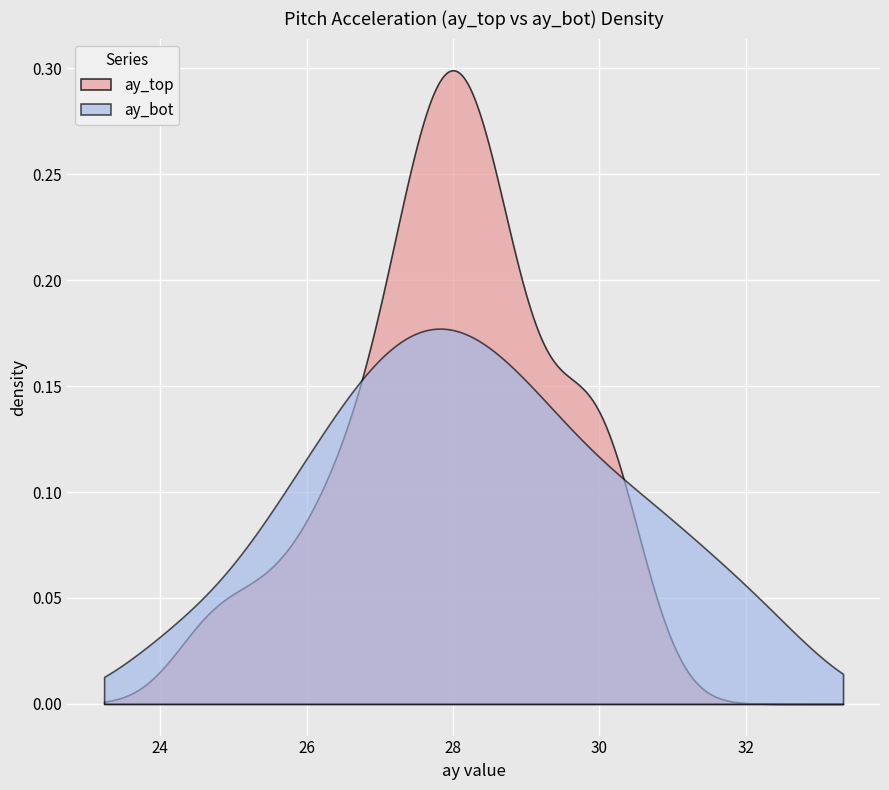

Rank the series by their maximum value, from lowest to highest.

ay_bot, ay_top